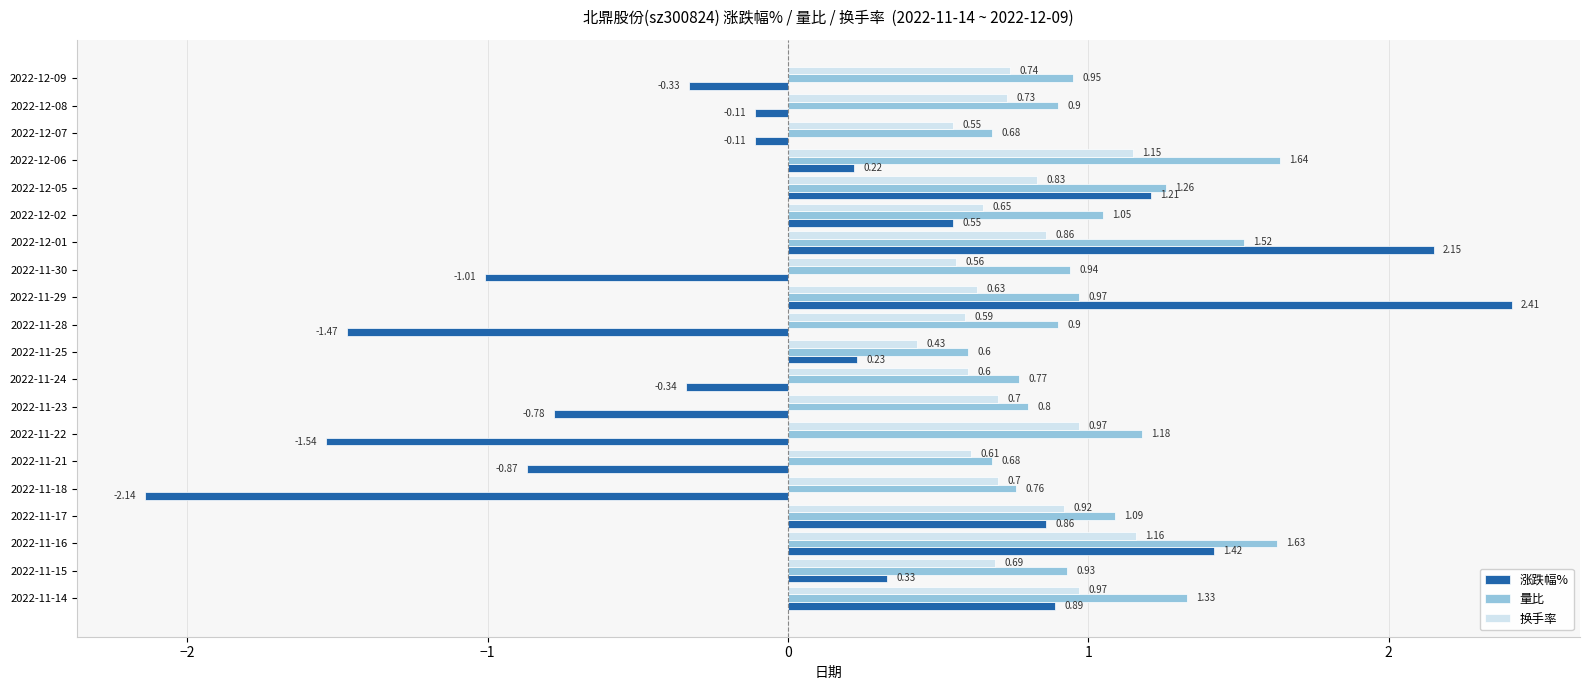

At how many categories does at least one series exceed 0?

20